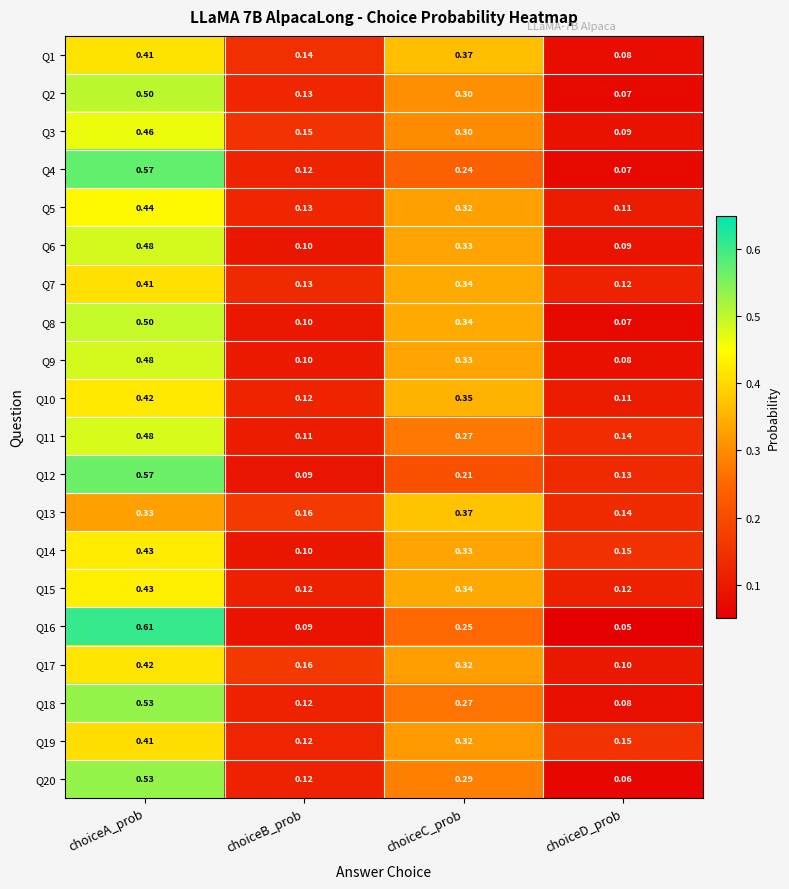

At which category is the sum across all series the highest?

choiceA_prob